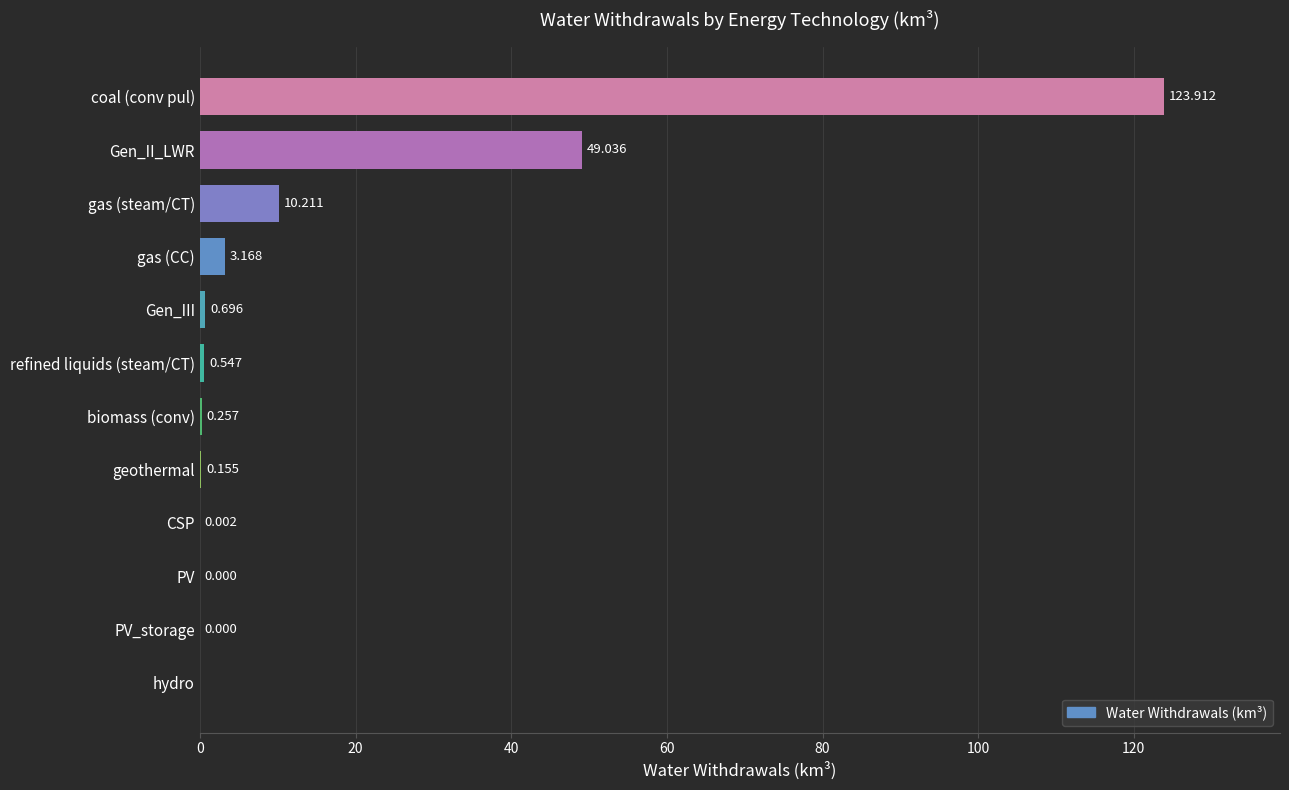

How many data points does each series have?

12